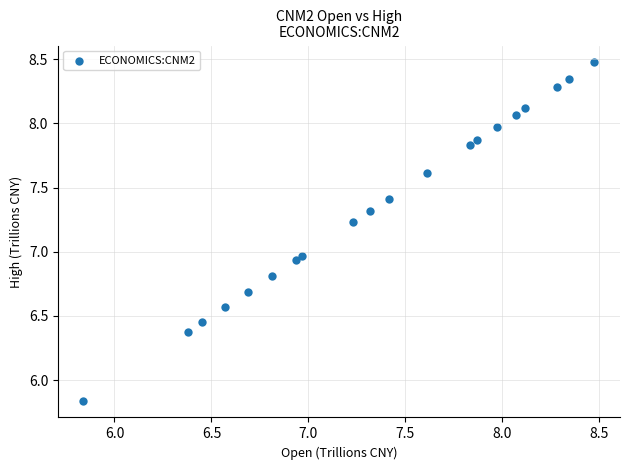

What is the range of X values (max minus min)?

2.6